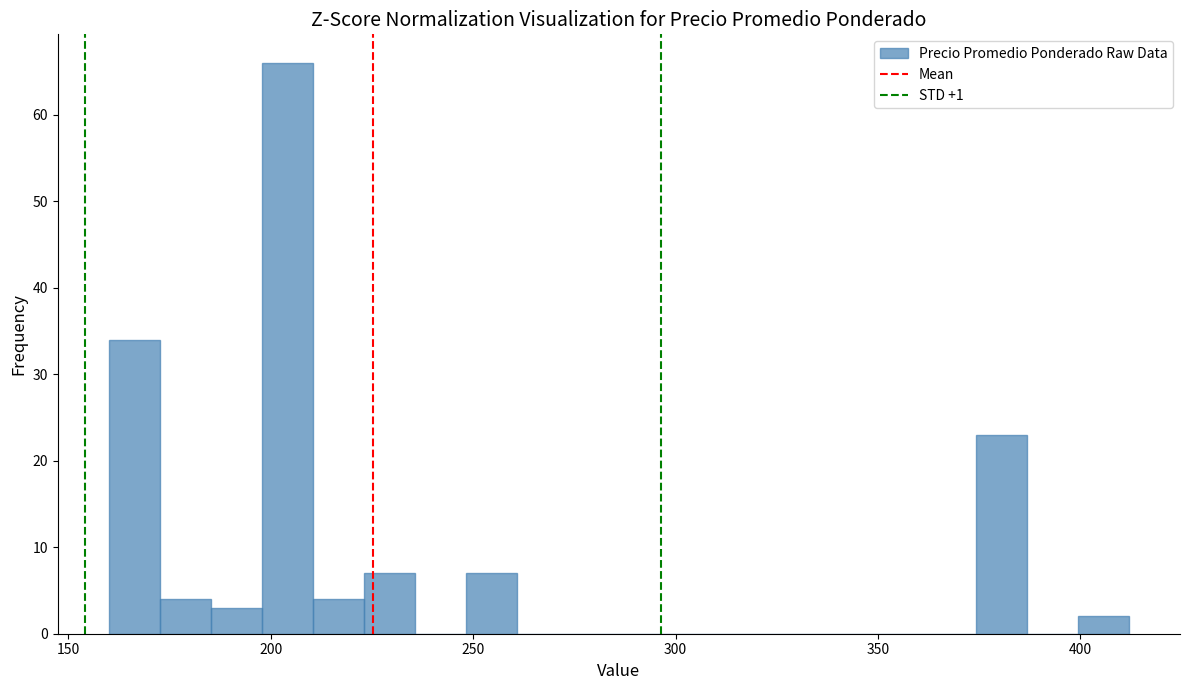

Read against the x-axis, roughly where is the centre of the tallest bar?

205